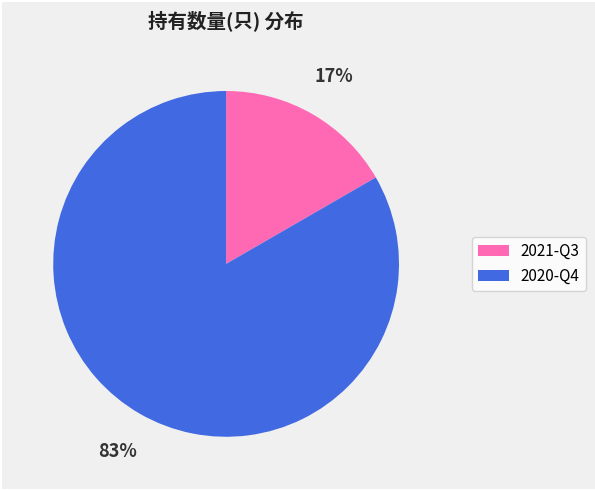

Is it true that 2020-Q4 is 68% of the pie?

False